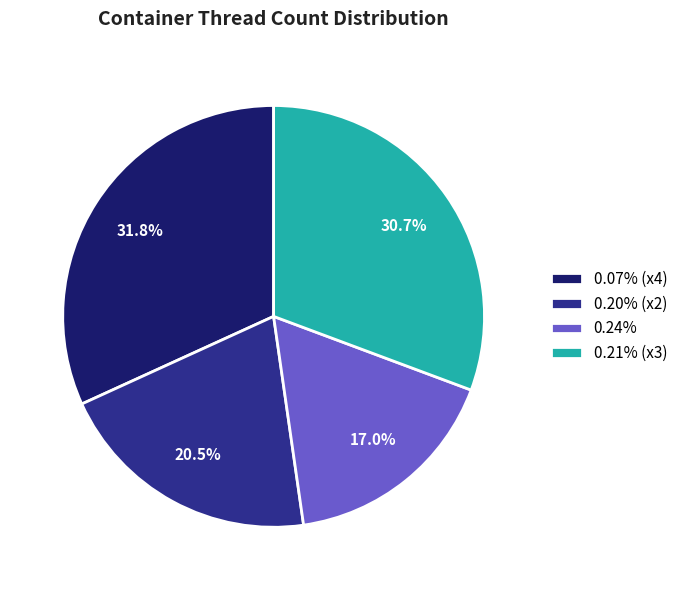

Approximately how many times larger is the value at 0.21% (x3) compared to 0.07% (x4)?

1.0